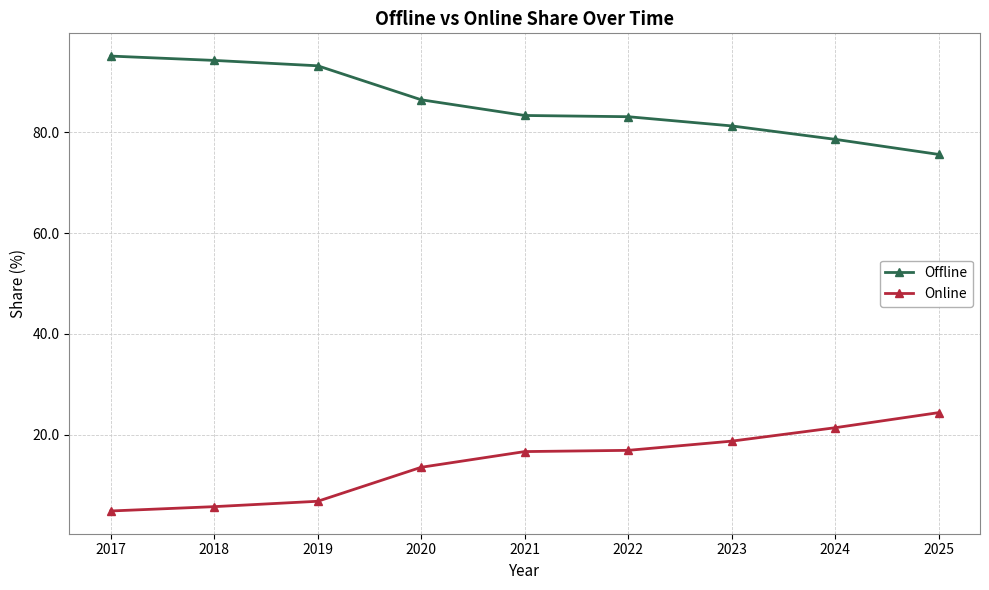

What is the difference between the highest and lowest values at 2022?

66.1